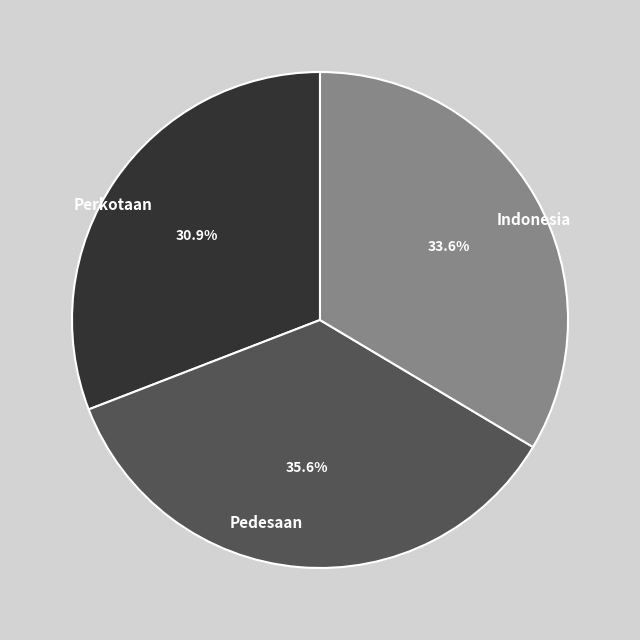

To the nearest percent, what percentage of the pie is Indonesia?

34%